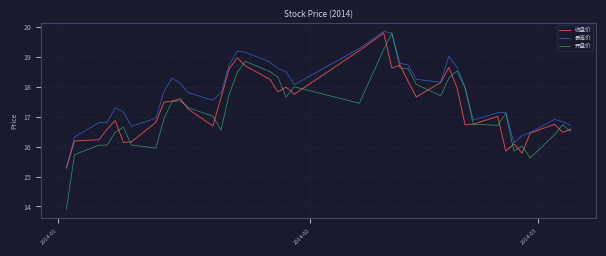

Does the chart have visible grid lines?

Yes